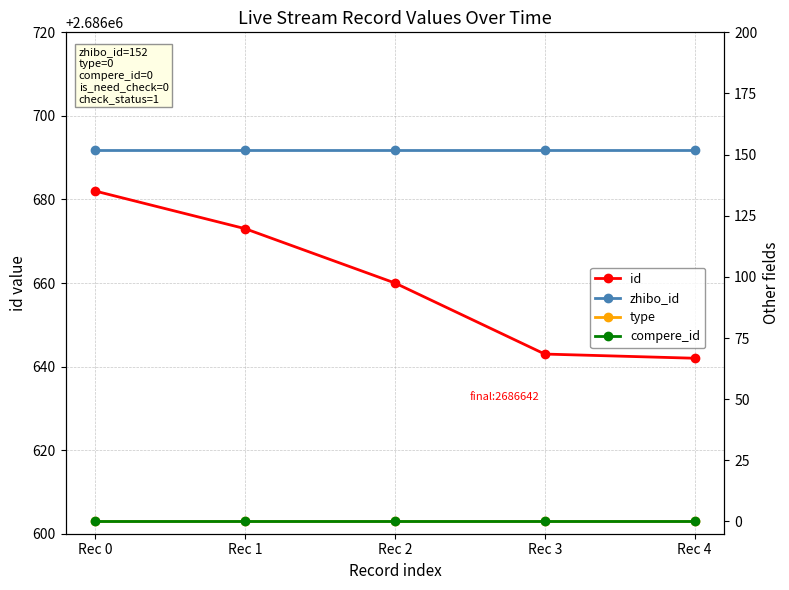

Reading right to left, what are all the values shown in this chart?

id: 2686642	2686643	2686660	2686673	2686682
zhibo_id: 152	152	152	152	152
type: 0	0	0	0	0
compere_id: 0	0	0	0	0